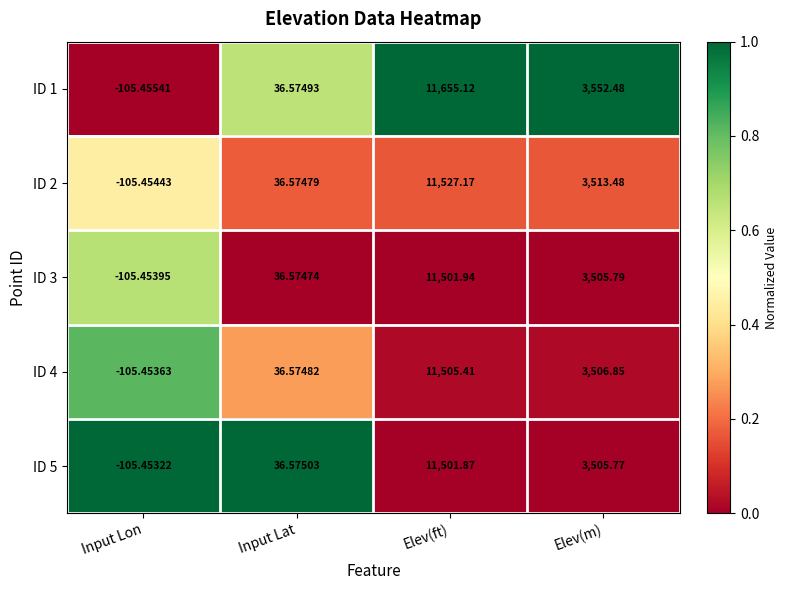

Which category has the lowest value across all series?

Input Lon